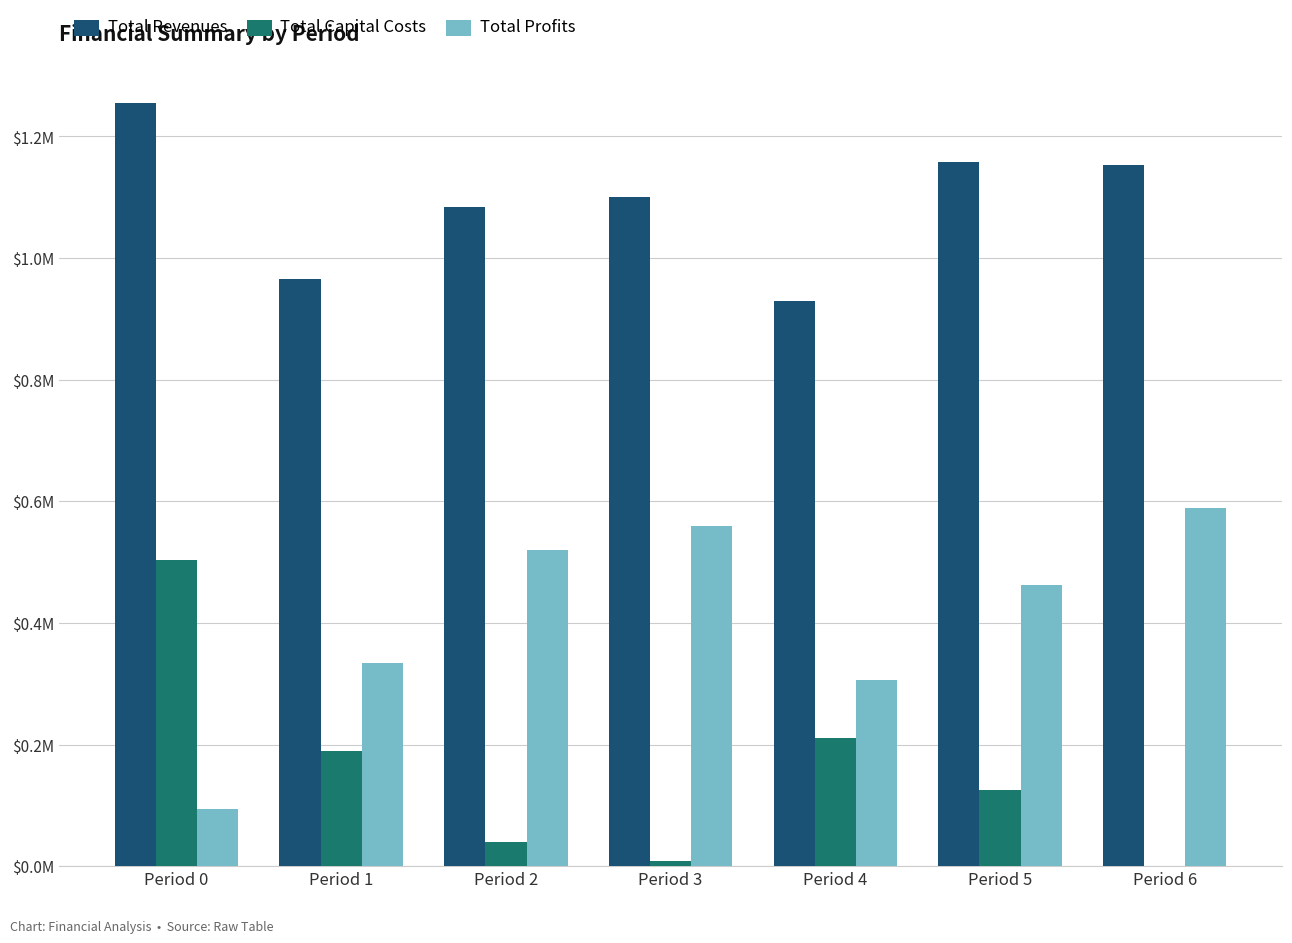

What is the difference between the Total Profits values at Period 3 and Period 1?

0.2